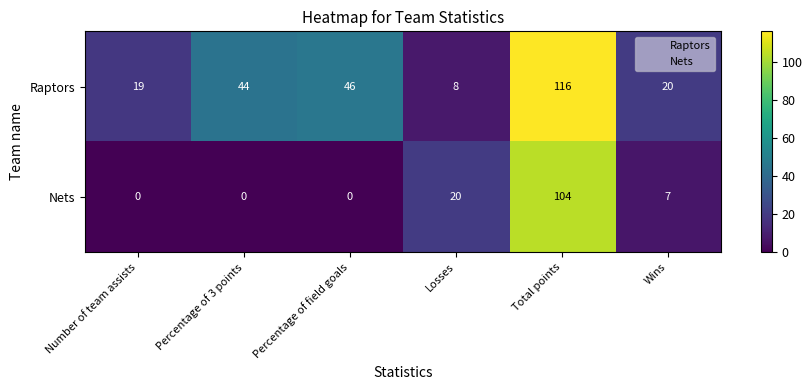

Reading left to right, list all the values displayed in this chart.

Raptors: Number of team assists=19	Percentage of 3 points=44	Percentage of field goals=46	Losses=8	Total points=116	Wins=20
Nets: Number of team assists=0	Percentage of 3 points=0	Percentage of field goals=0	Losses=20	Total points=104	Wins=7